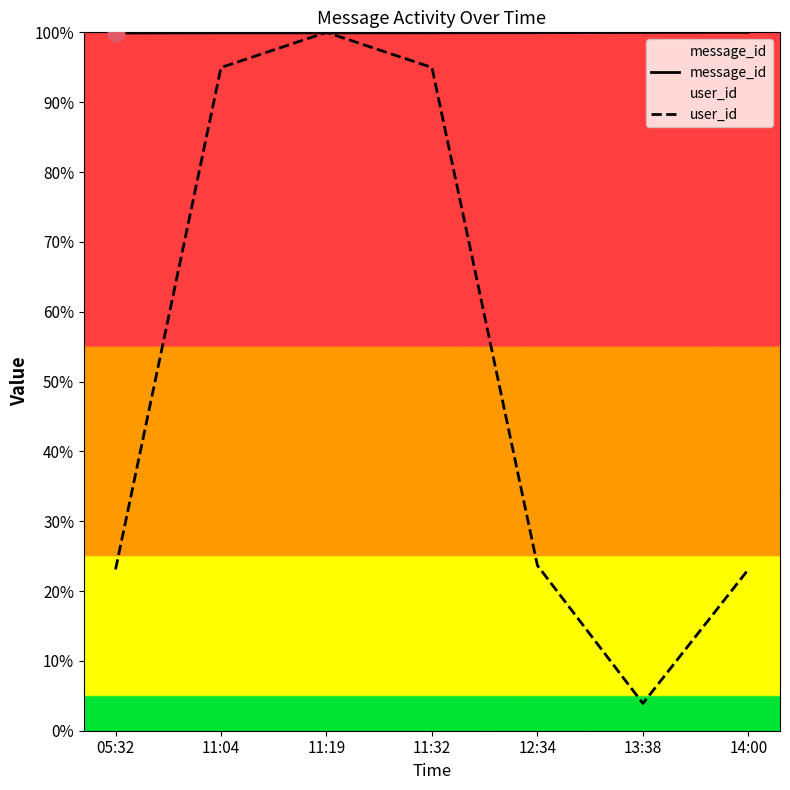

Which category has the highest value in the message_id series?

14:00